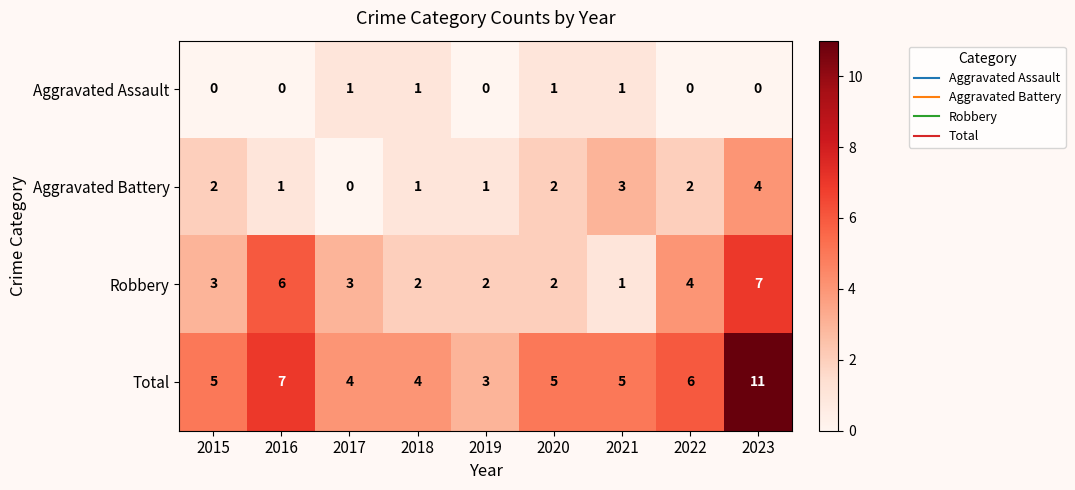

What is the difference between the maximum and minimum values in the Total series?

8